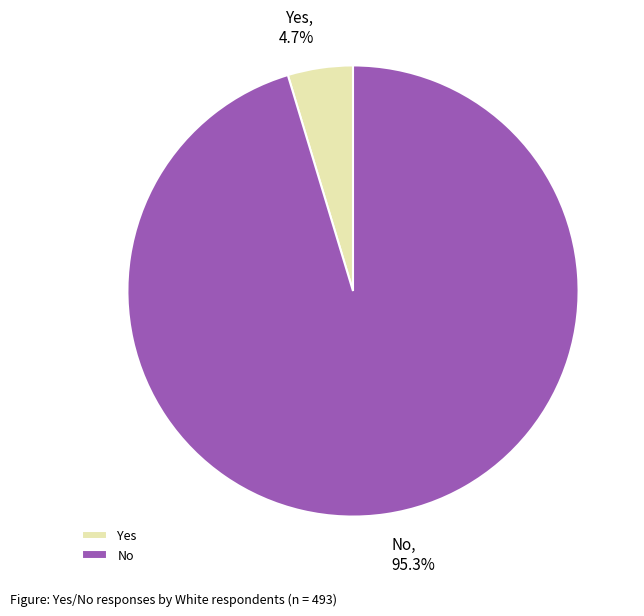

To the nearest percent, what percentage of the pie is No?

95%